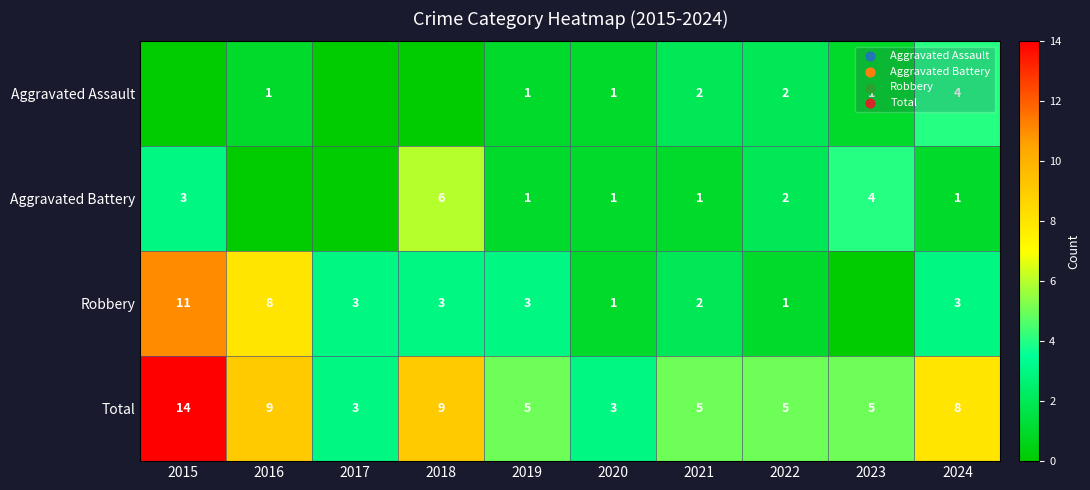

What is the difference between the Total values at 2017 and 2016?

6